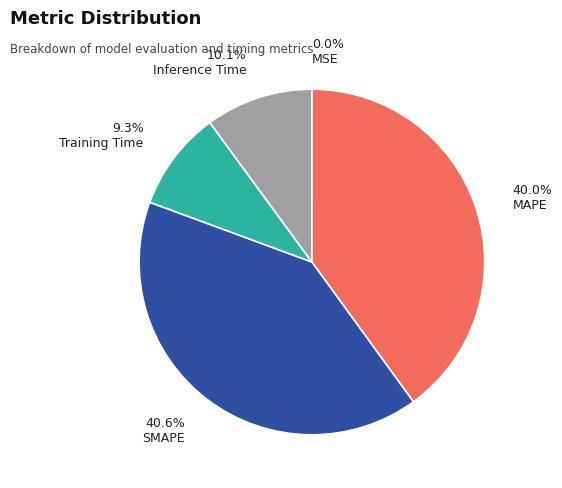

What percentage is NOT represented by Inference Time?

89.9%